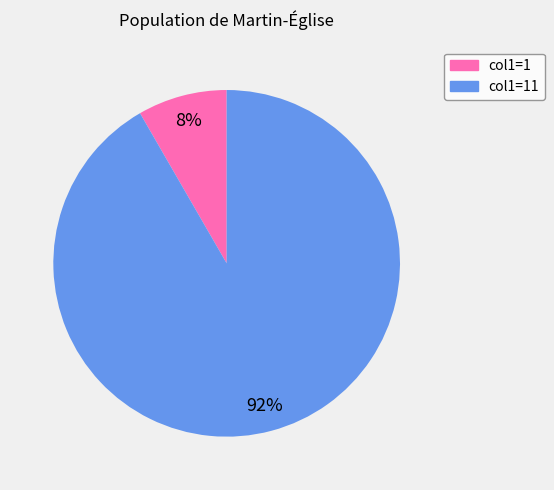

Does any single category account for the majority?

Yes